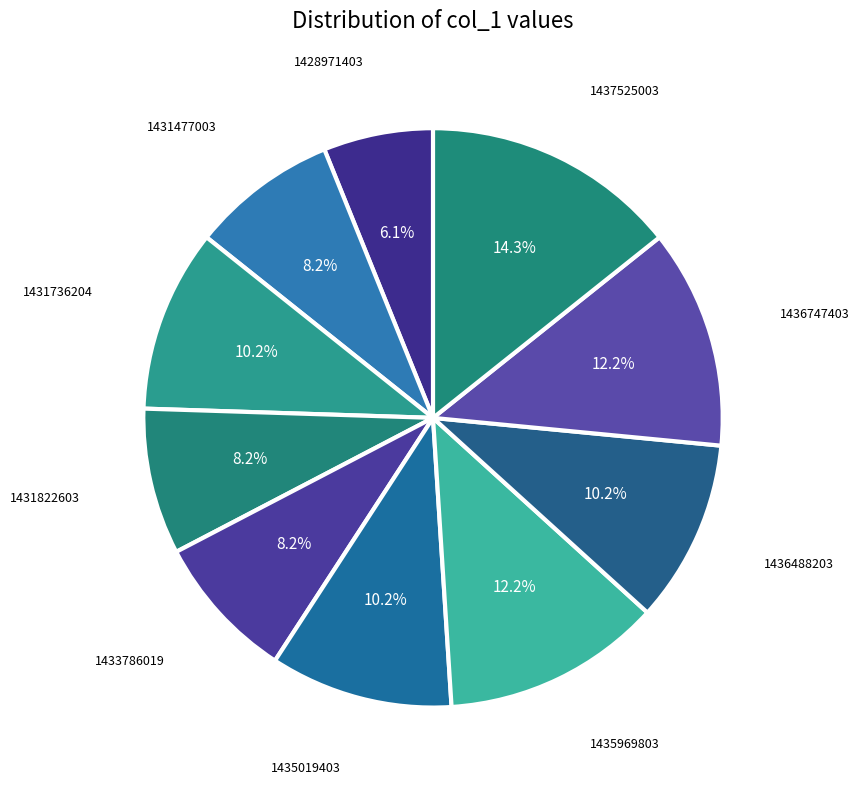

How many segments does this pie chart have?

10